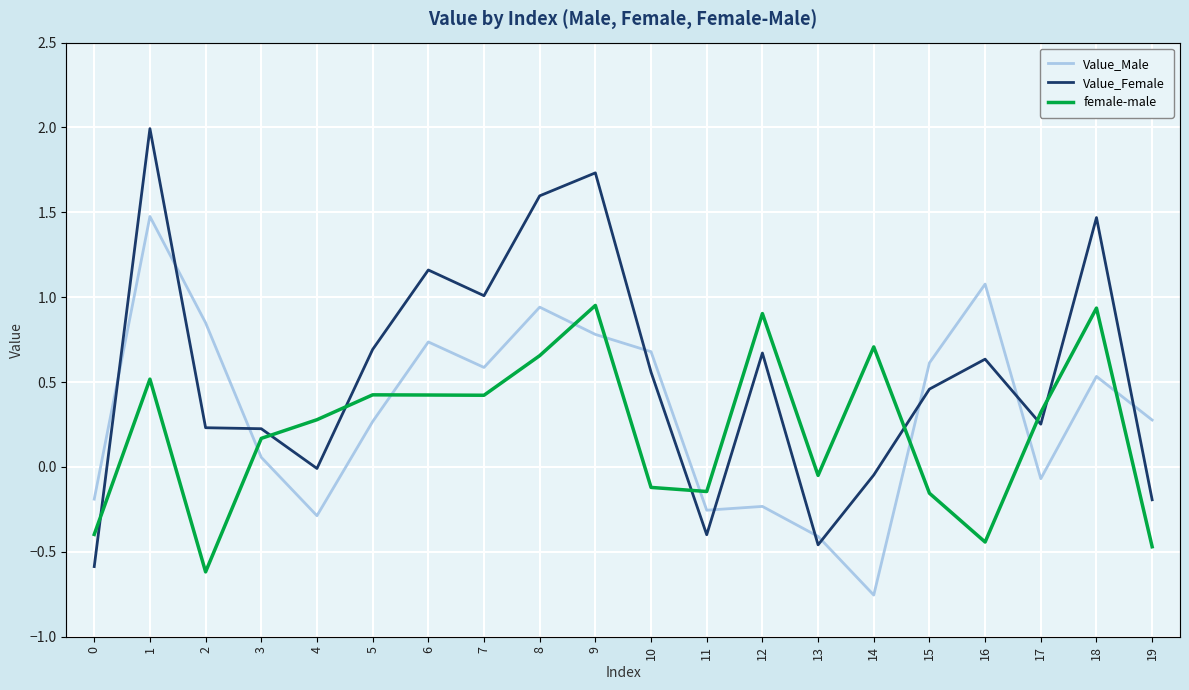

Where do Value_Male and female-male first cross each other?

2 and 3